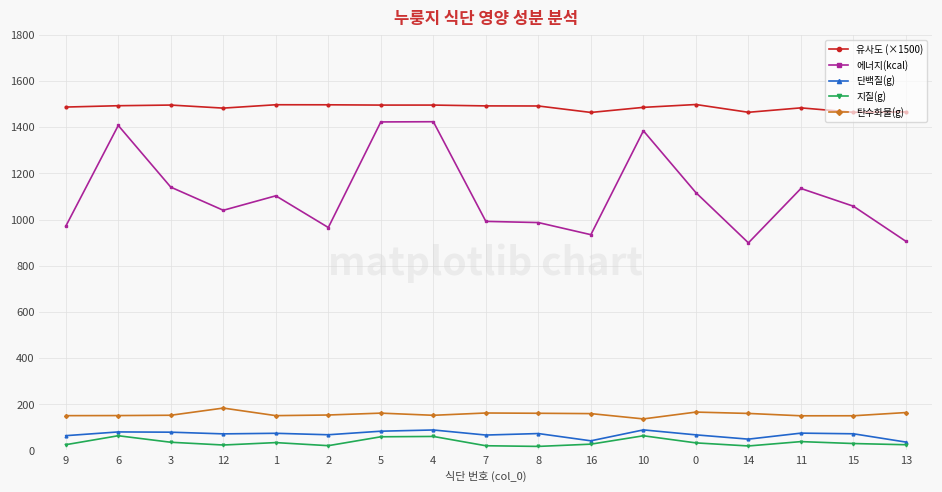

What is the label of the 9th point from the left?

7